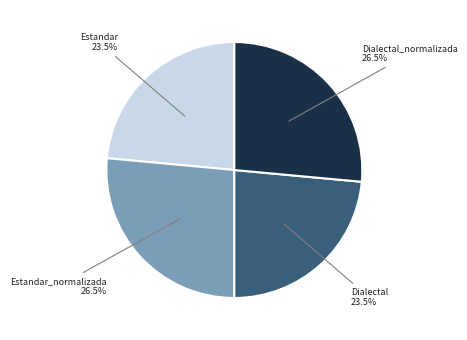

Does any single category account for the majority?

No